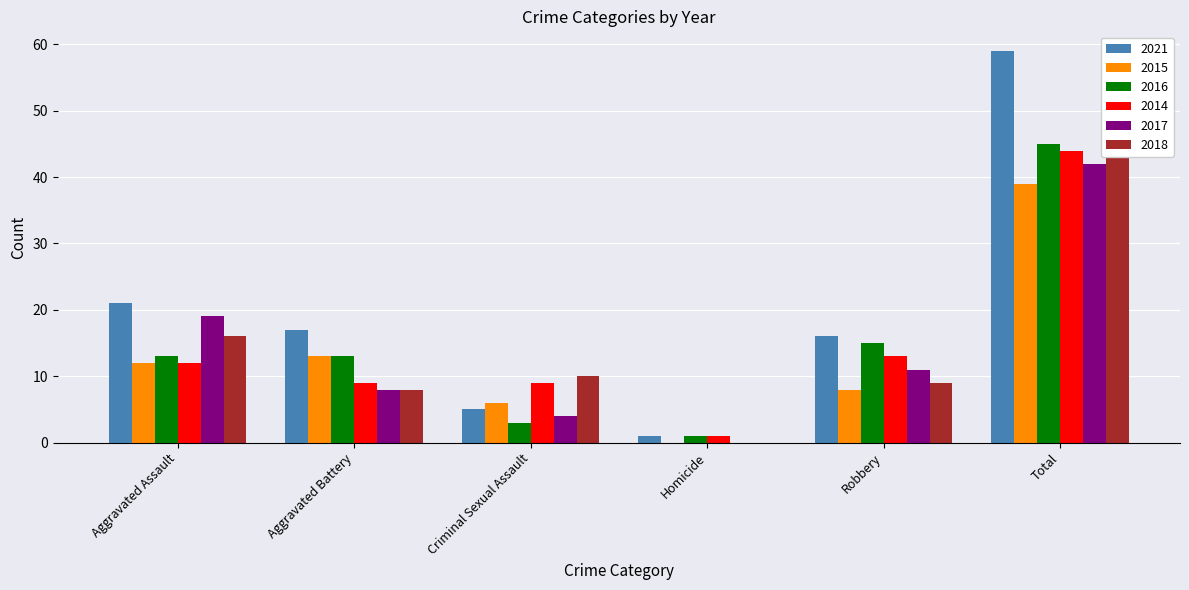

Count the number of categories in the chart.

6